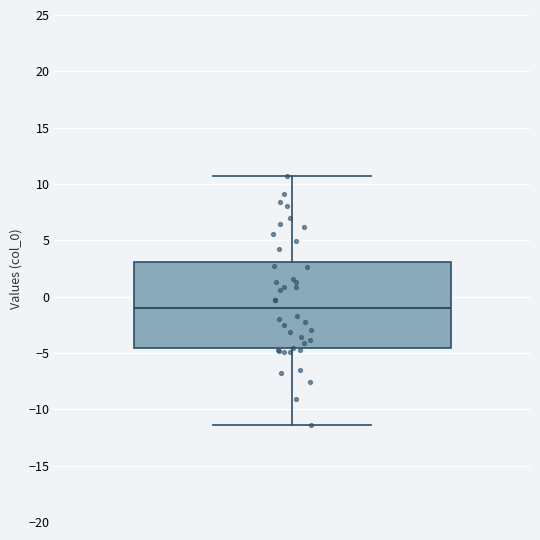

Where does the lower whisker of the box end on the y-axis? The values are not printed on the chart, so give them approximately, as read against the axis.

-11.5